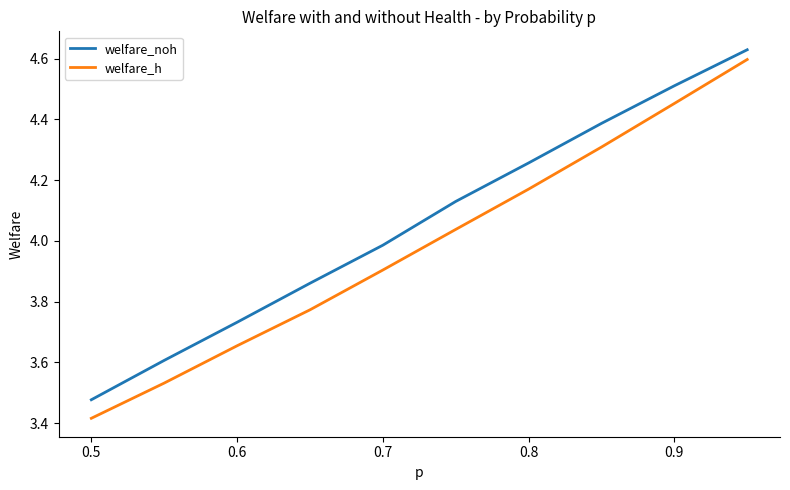

True or false: welfare_h and welfare_noh cross at least once.

False